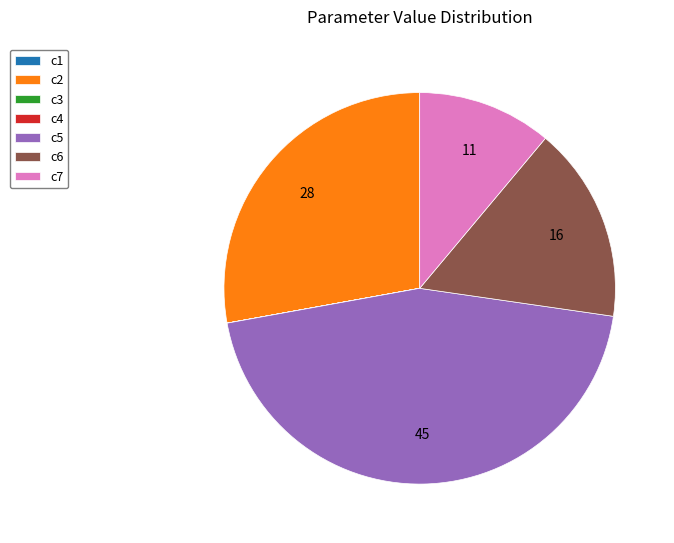

What is the largest slice in the pie chart?

c5